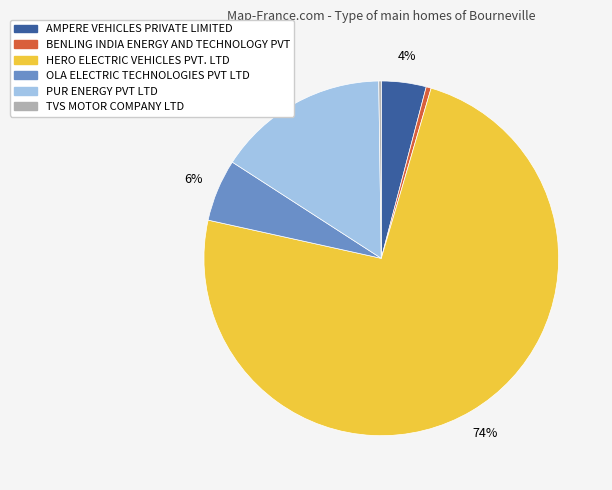

What is the majority slice?

HERO ELECTRIC VEHICLES PVT. LTD